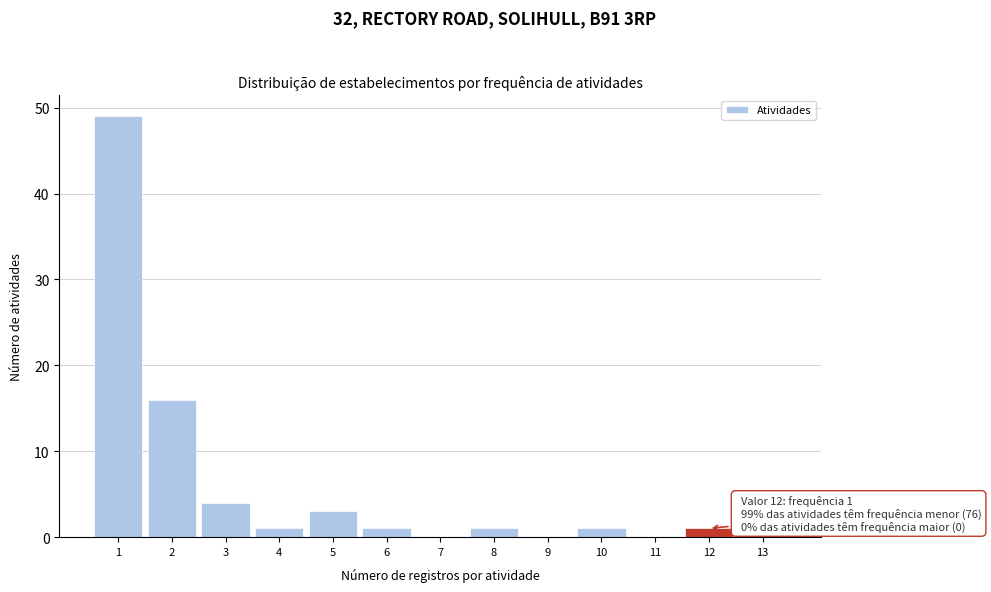

Over which range of the x-axis is the bar tallest?

0.5 to 1.5